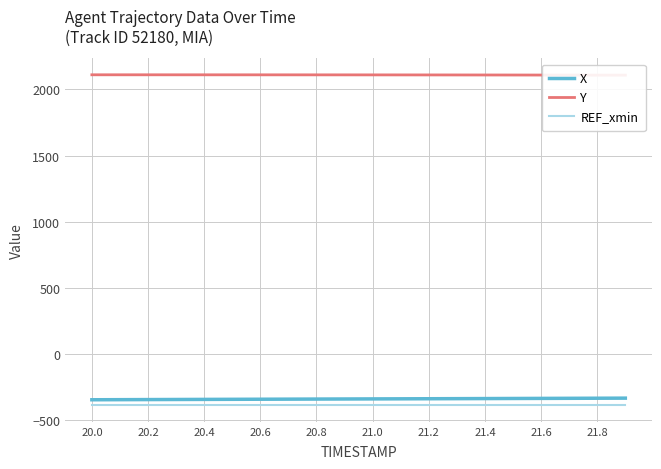

Read the X value at 21.6.

-333.5